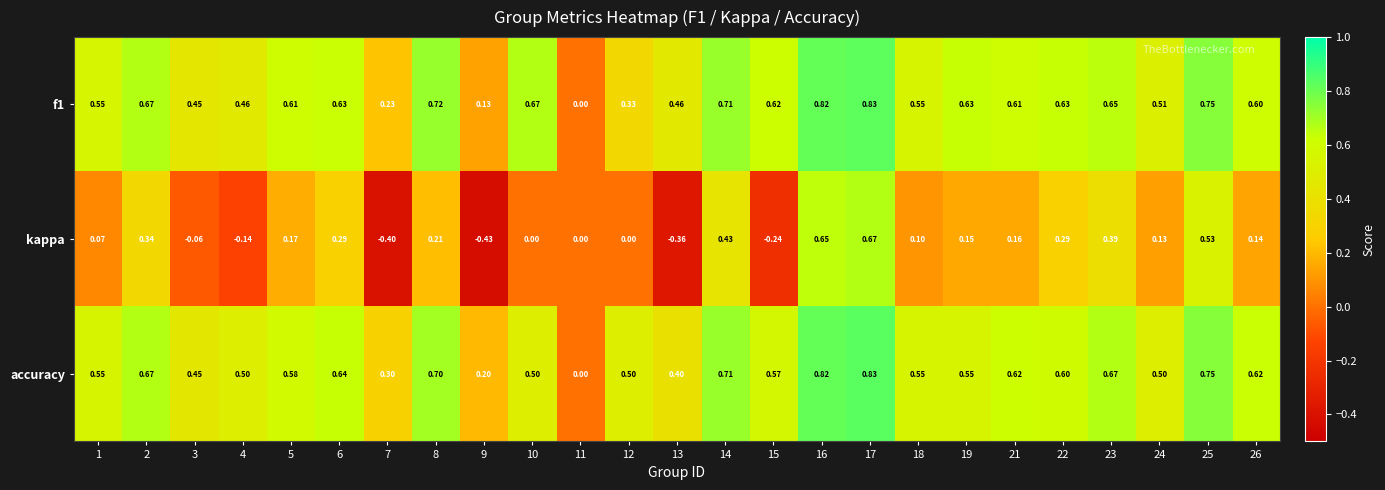

Is the value of f1 at 16 greater than the value of accuracy at 9?

Yes